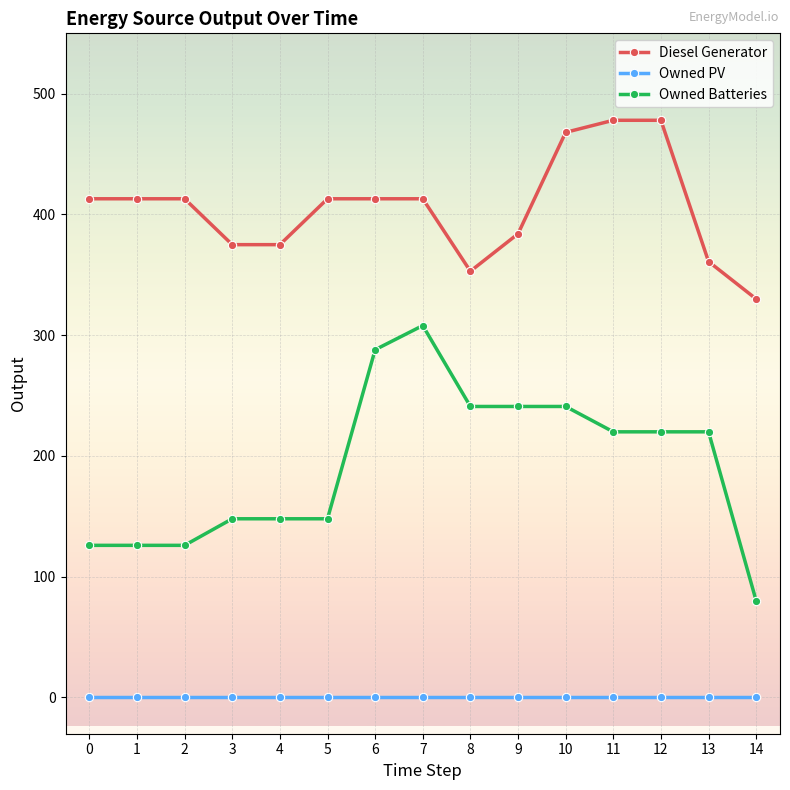

True or false: Owned Batteries has a value of 68.6 at 2.

False